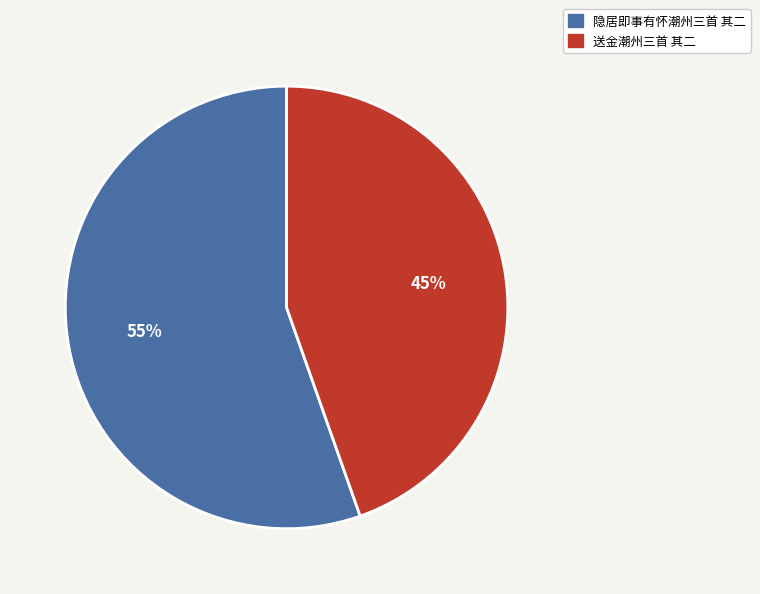

Rank the categories by value from lowest to highest.

送金潮州三首 其二, 隐居即事有怀潮州三首 其二